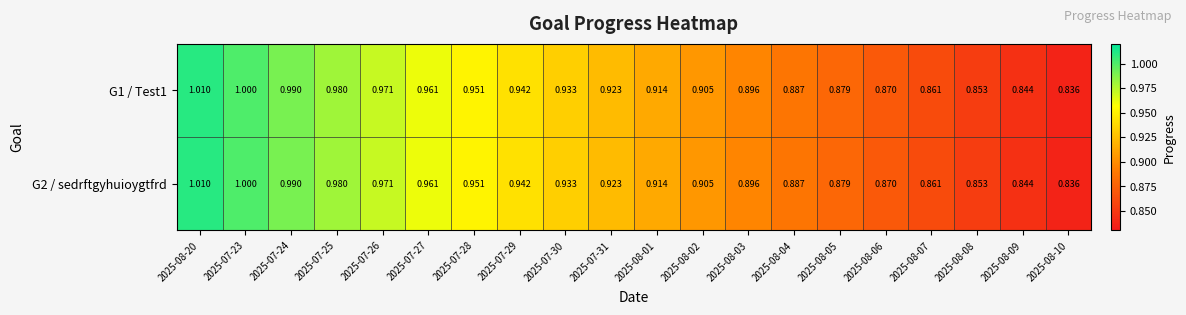

At which category is the sum across all series the highest?

2025-08-20